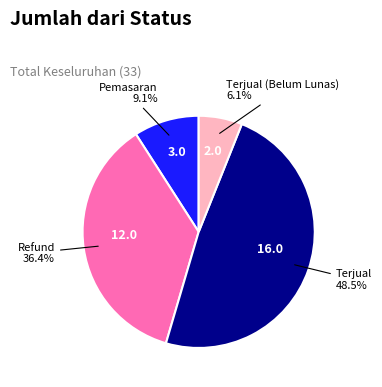

Rank the categories by value from lowest to highest.

Terjual (Belum Lunas), Pemasaran, Refund, Terjual